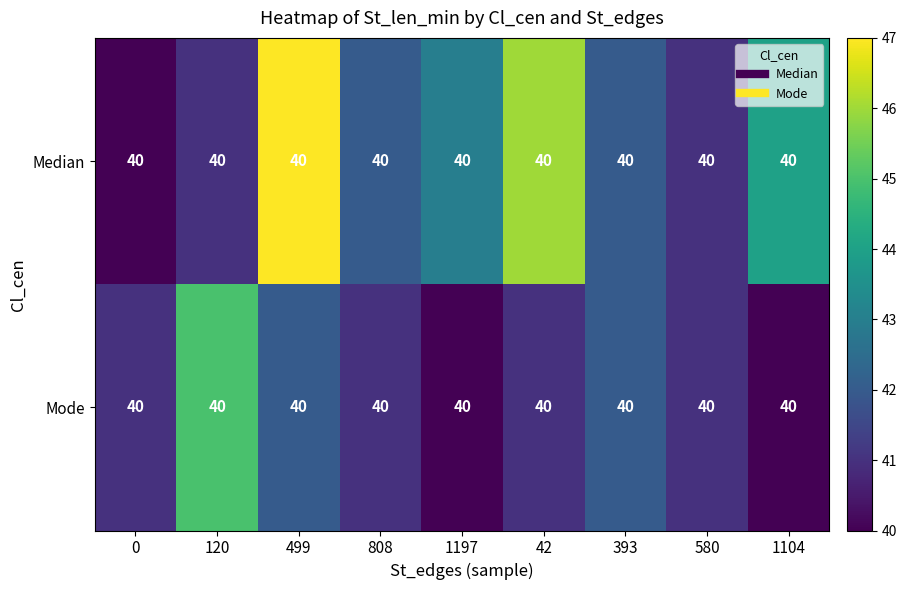

Is it true that Mode equals 54 at 0?

False